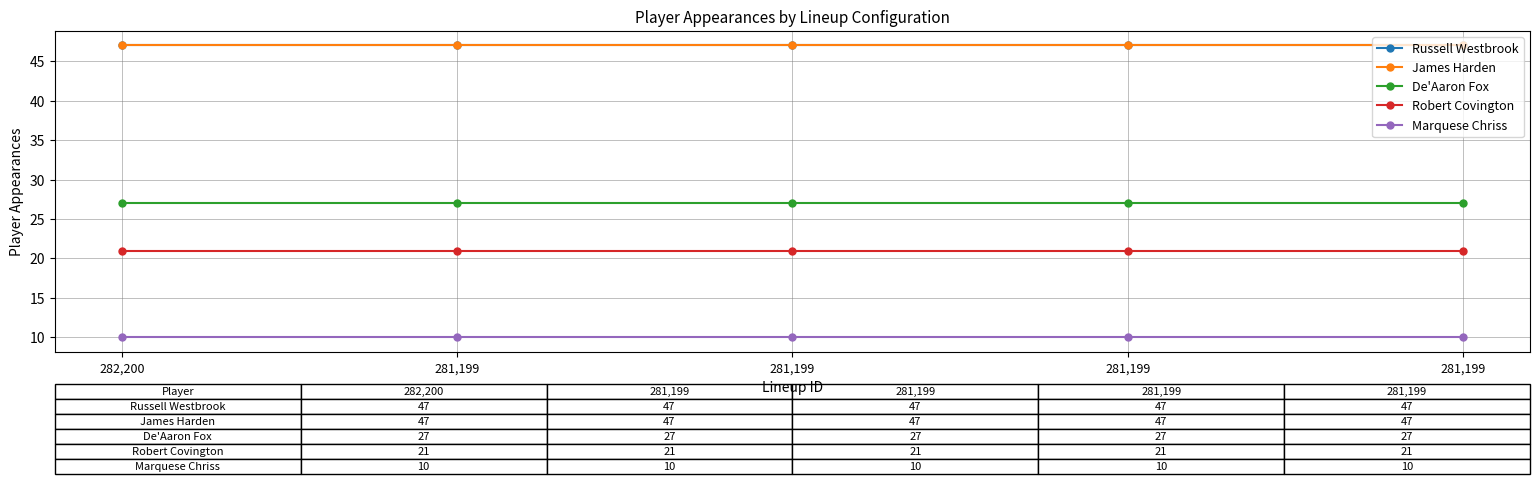

True or false: De'Aaron Fox has a value of 27 at 281,199.

True